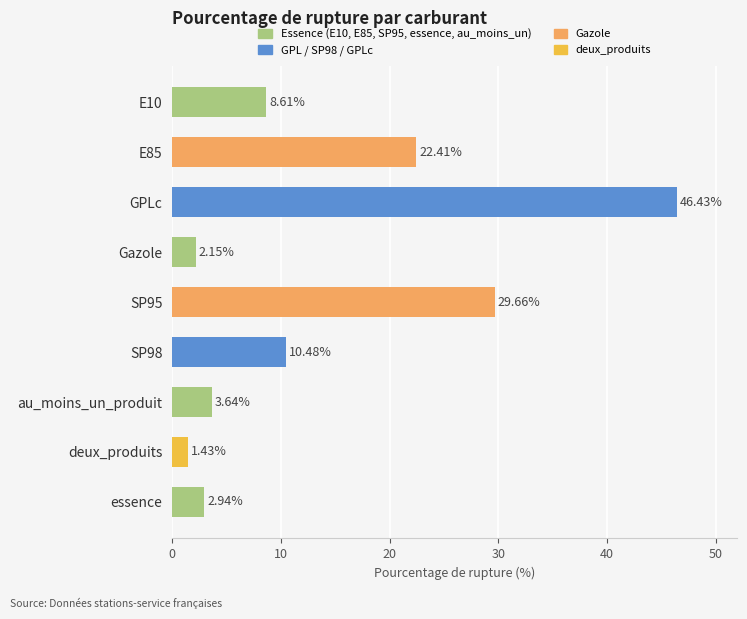

What is the sum of all values?

127.8